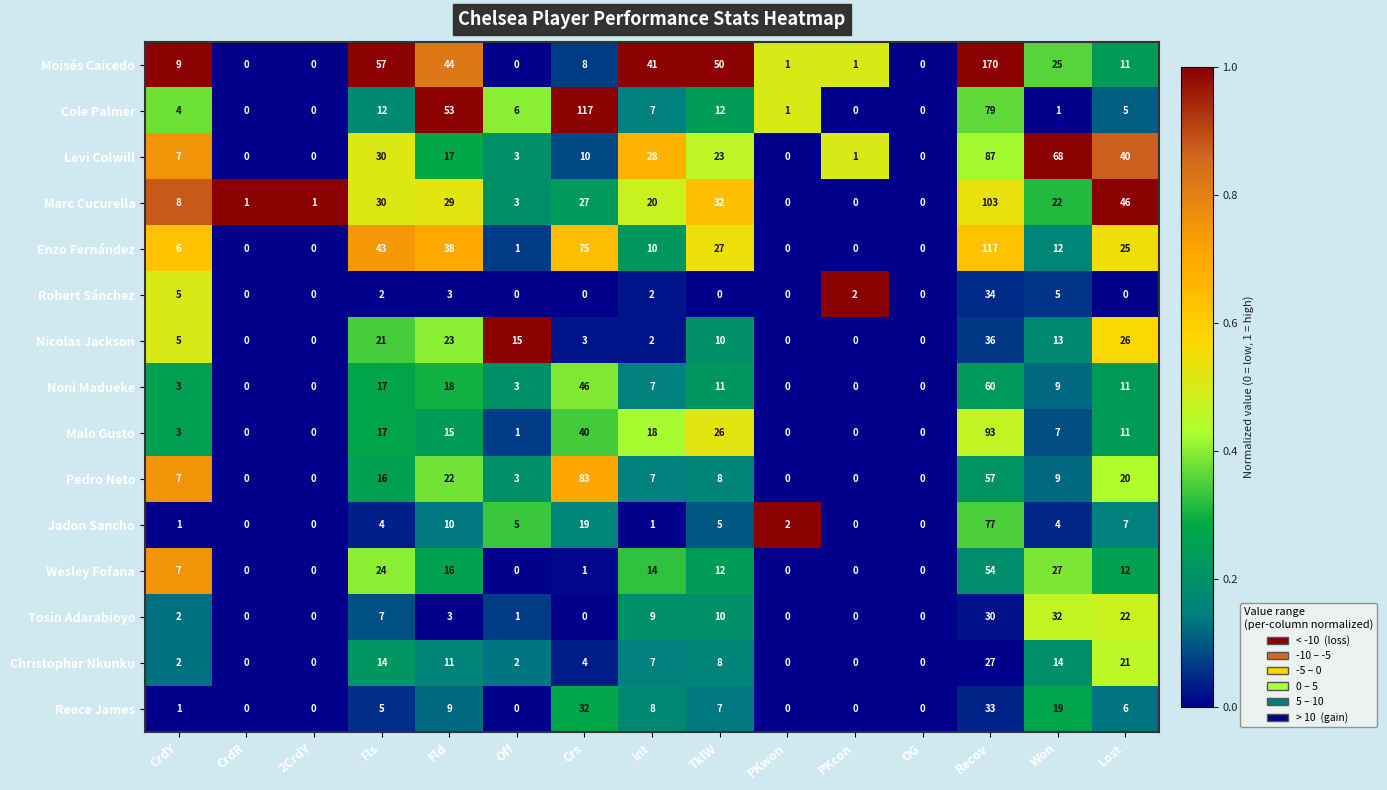

At which label is Moisés Caicedo closest to 85?

Fls